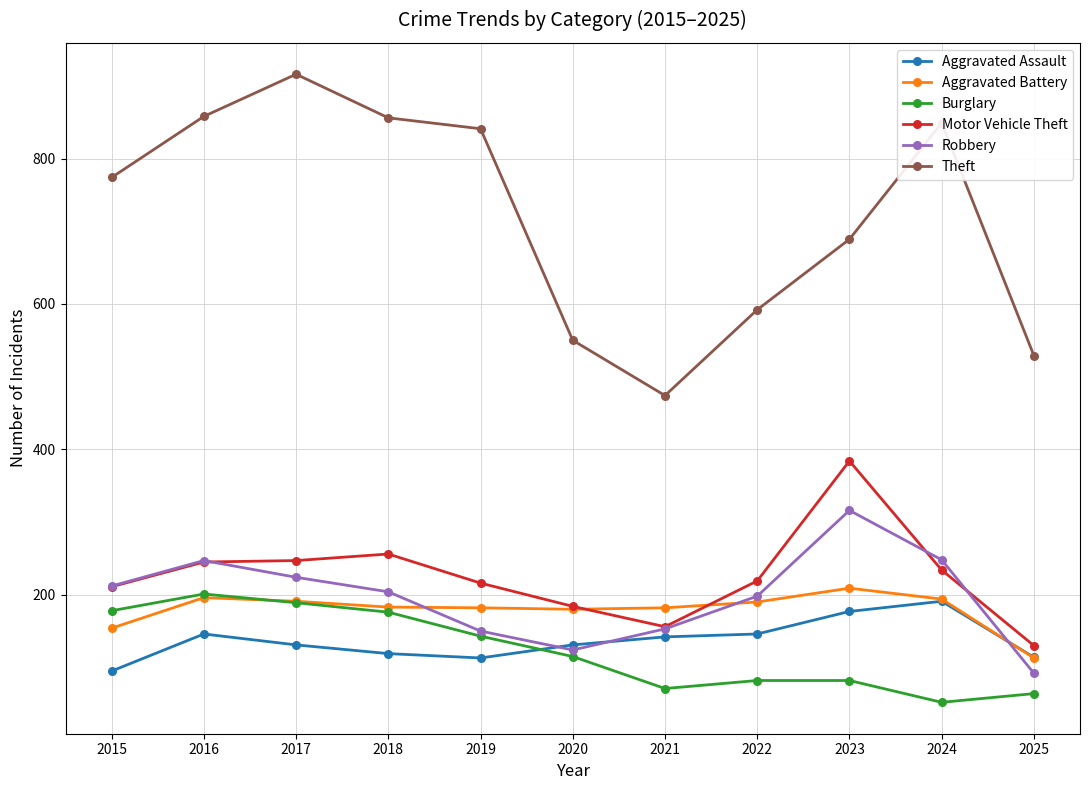

Rank the series by their maximum value, from lowest to highest.

Aggravated Assault, Burglary, Aggravated Battery, Robbery, Motor Vehicle Theft, Theft